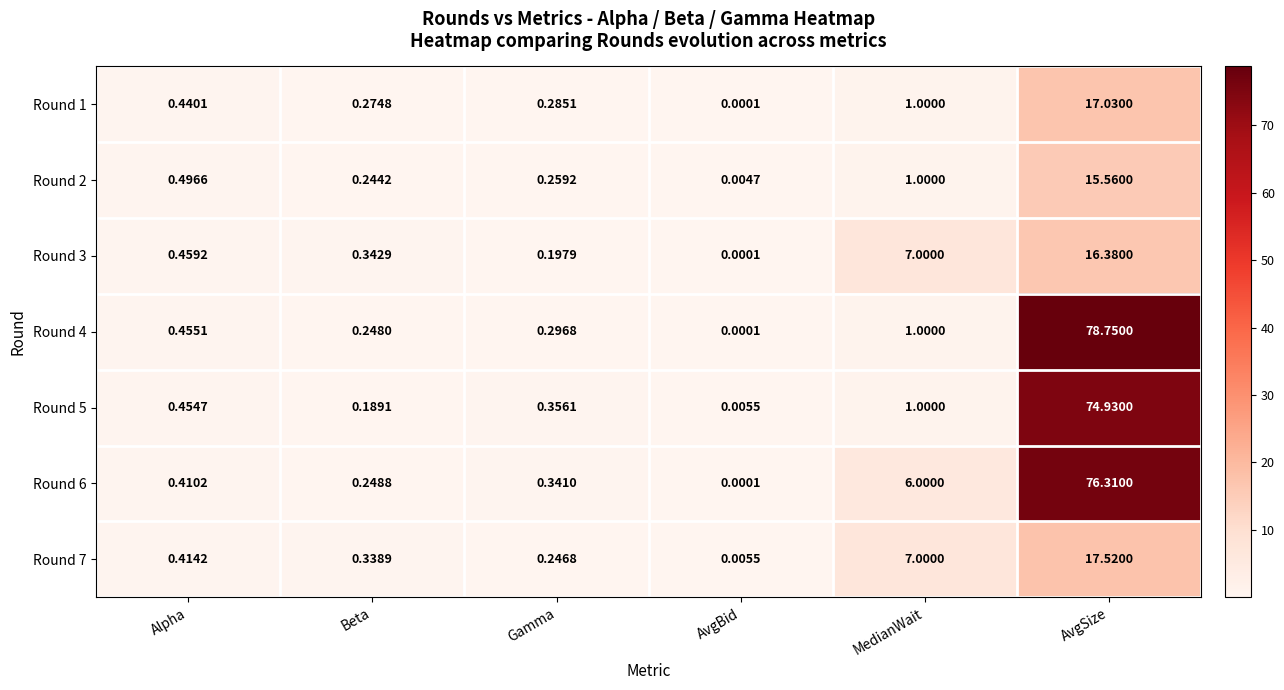

Rank the categories by Round 3 value from lowest to highest.

AvgBid, Gamma, Beta, Alpha, MedianWait, AvgSize